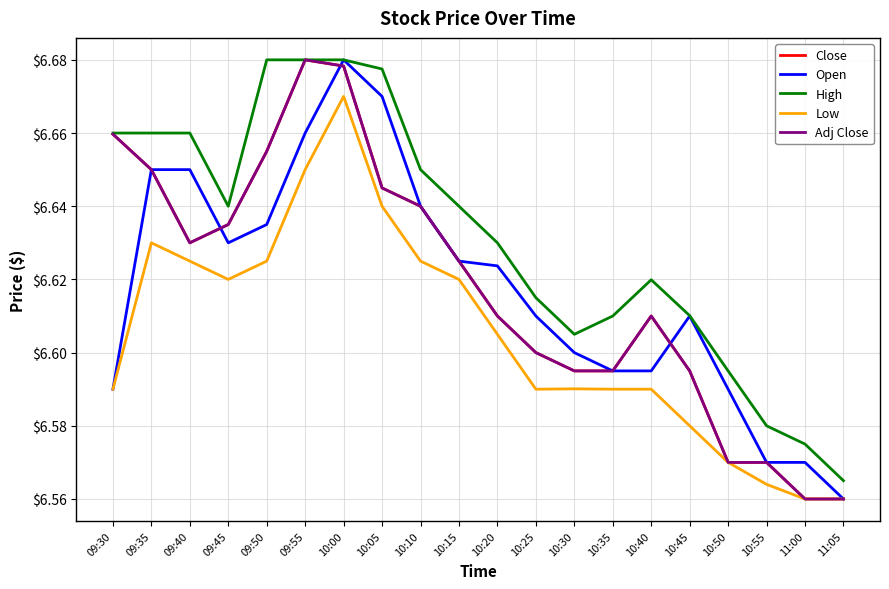

Does the chart display data point markers on the line(s)?

No